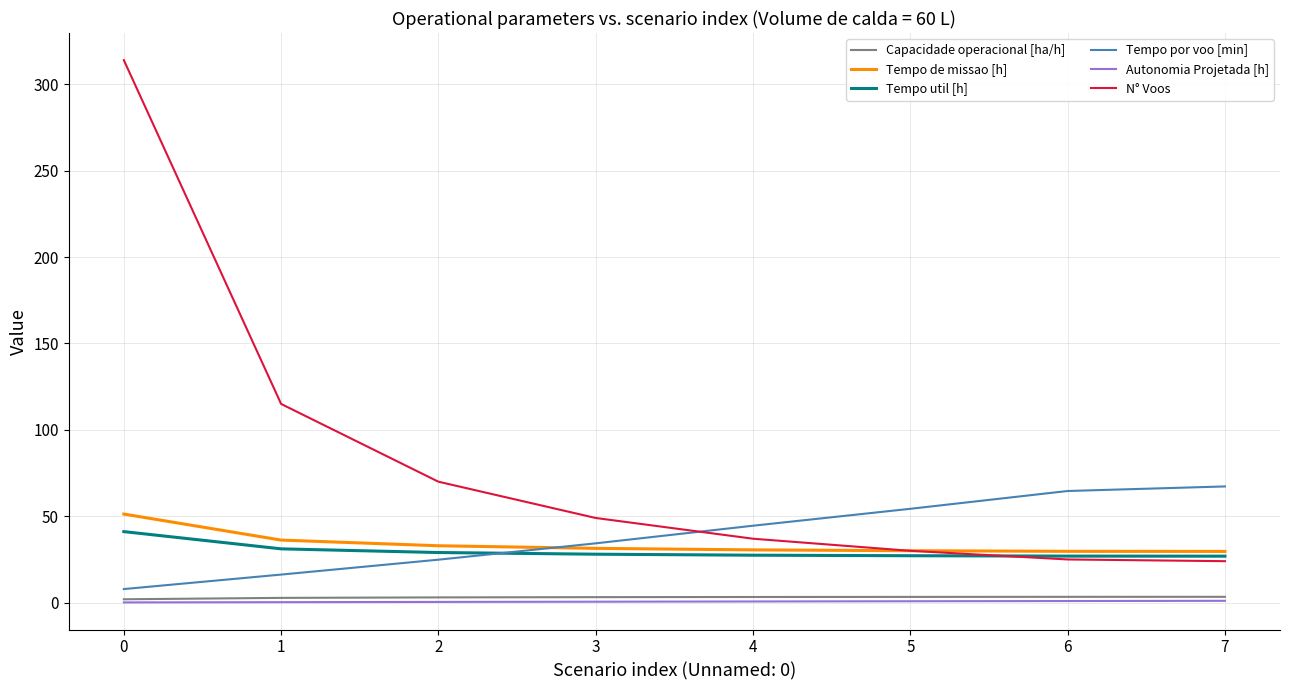

Is the value of N° Voos at 3 greater than the value of Capacidade operacional [ha/h] at 0?

Yes